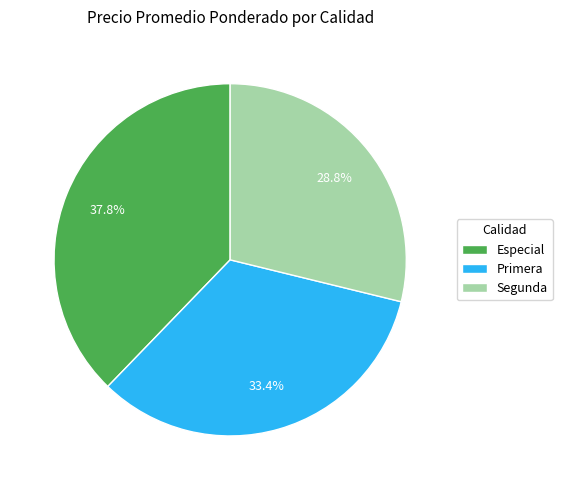

What is the ratio of the value at Especial to the value at Primera?

1.1